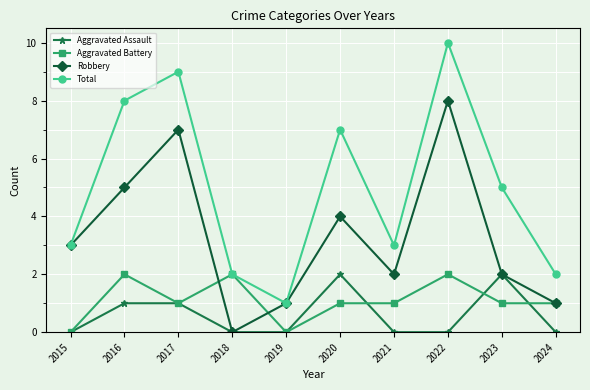

Is it true that Aggravated Assault equals 0 at 2016?

False